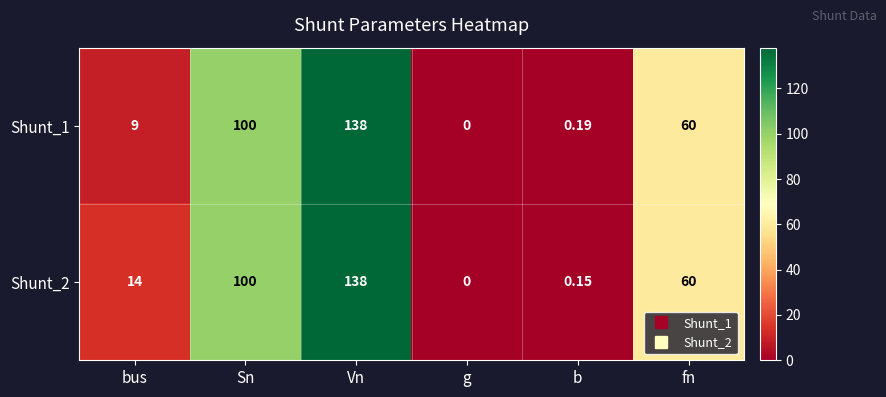

Is the value of Shunt_1 at Sn greater than the value of Shunt_2 at bus?

Yes